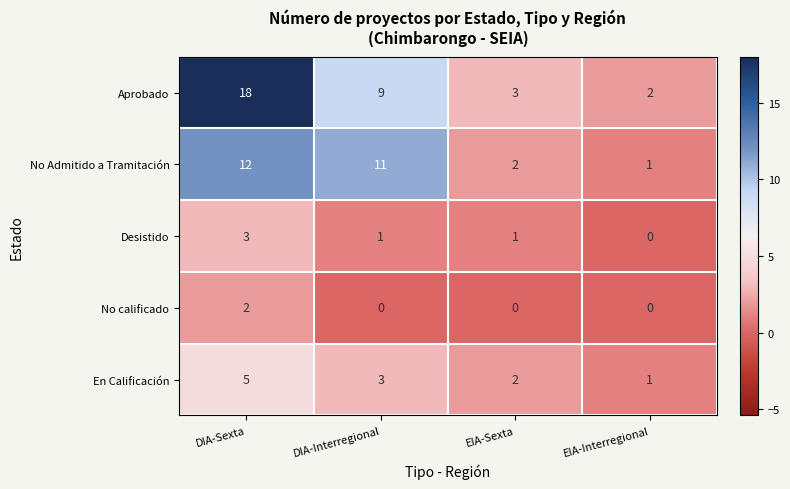

Where does the No Admitido a Tramitación series first go above 11?

DIA-Sexta